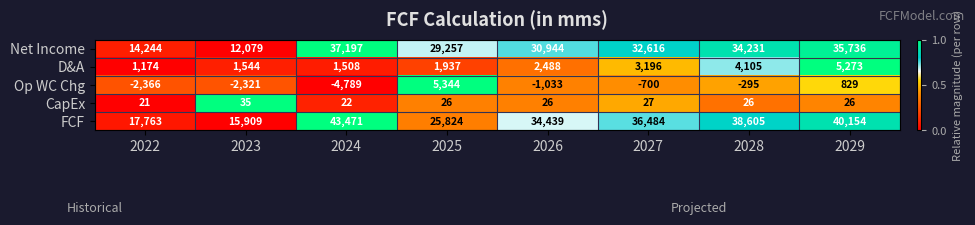

What is the maximum value for FCF?

43471